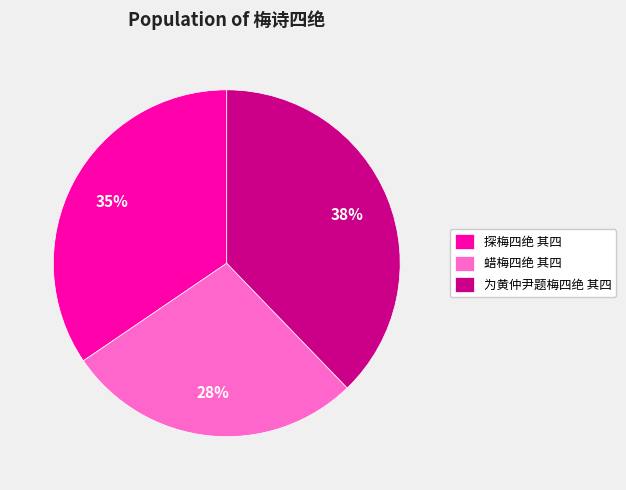

Does any single category account for the majority?

No